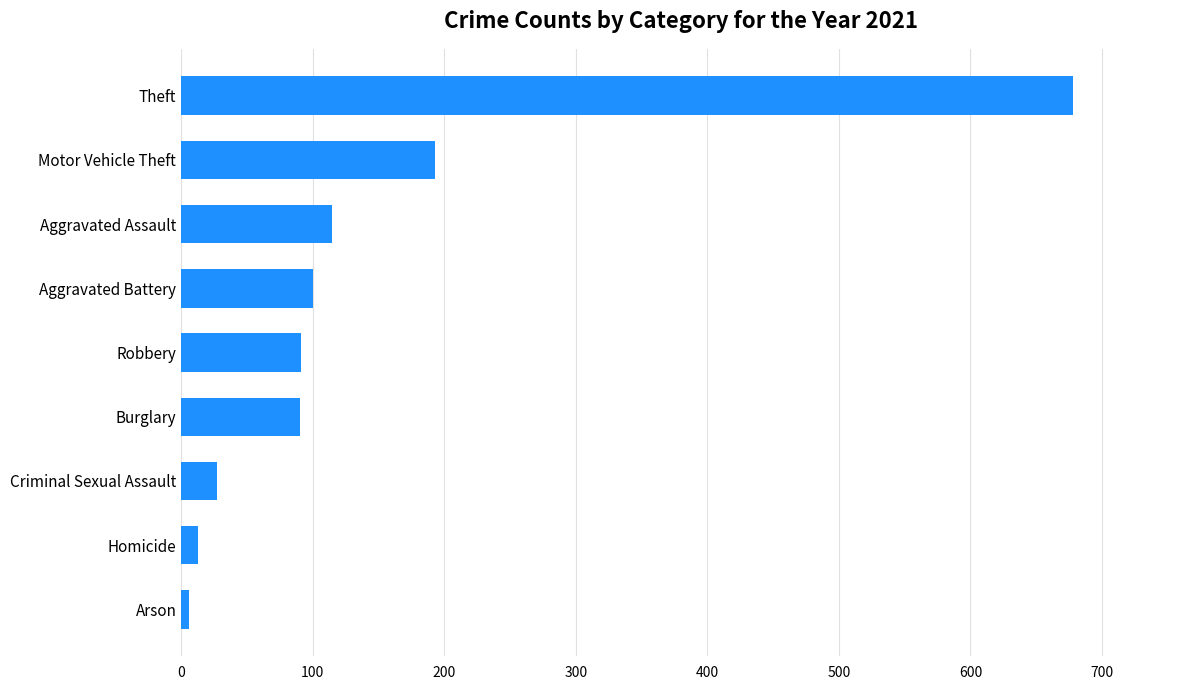

At which label is the value closest to 342?

Motor Vehicle Theft